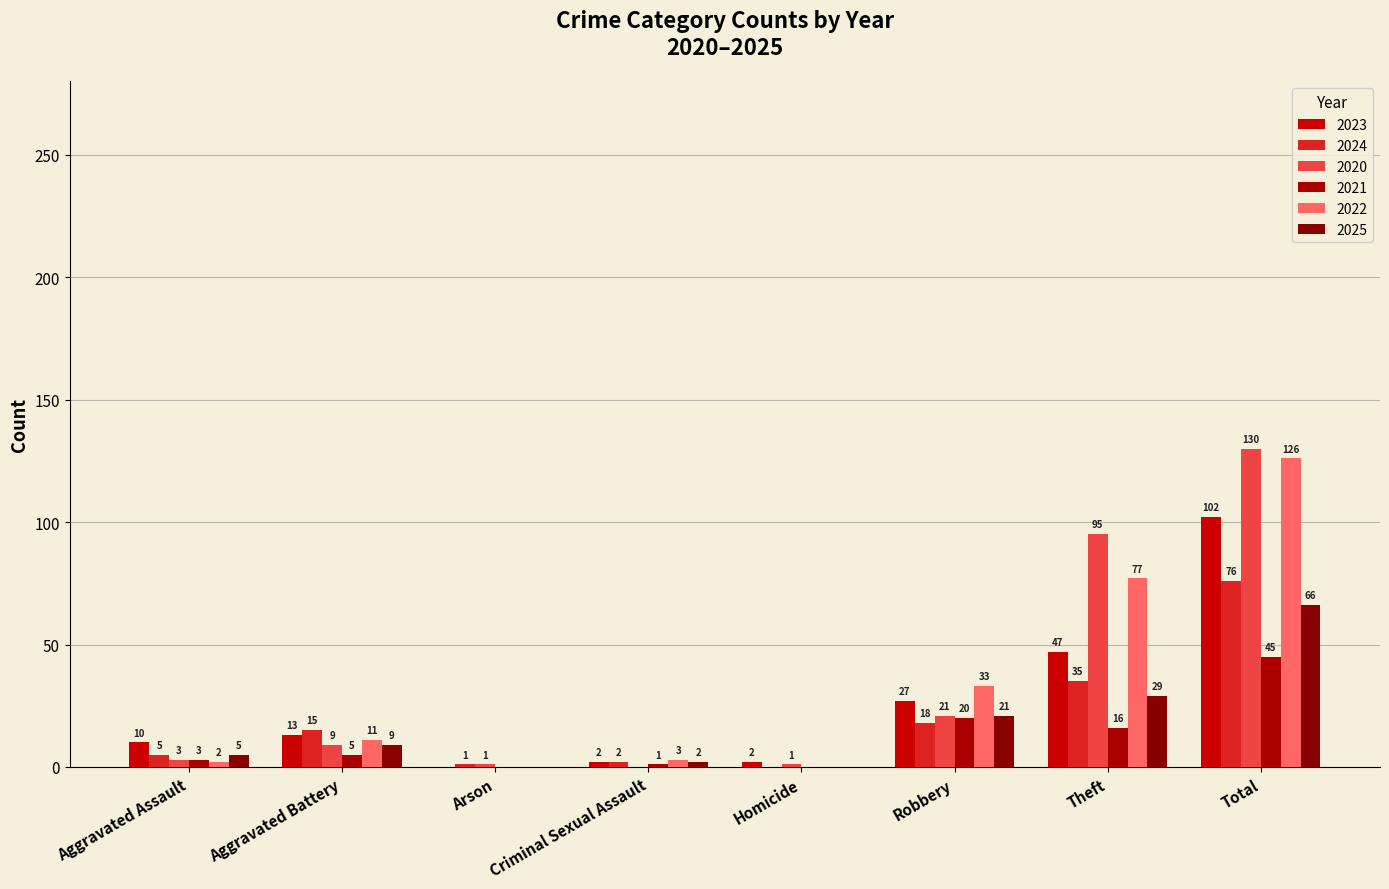

What is the sum of the 2024 values at Total and Aggravated Assault?

81